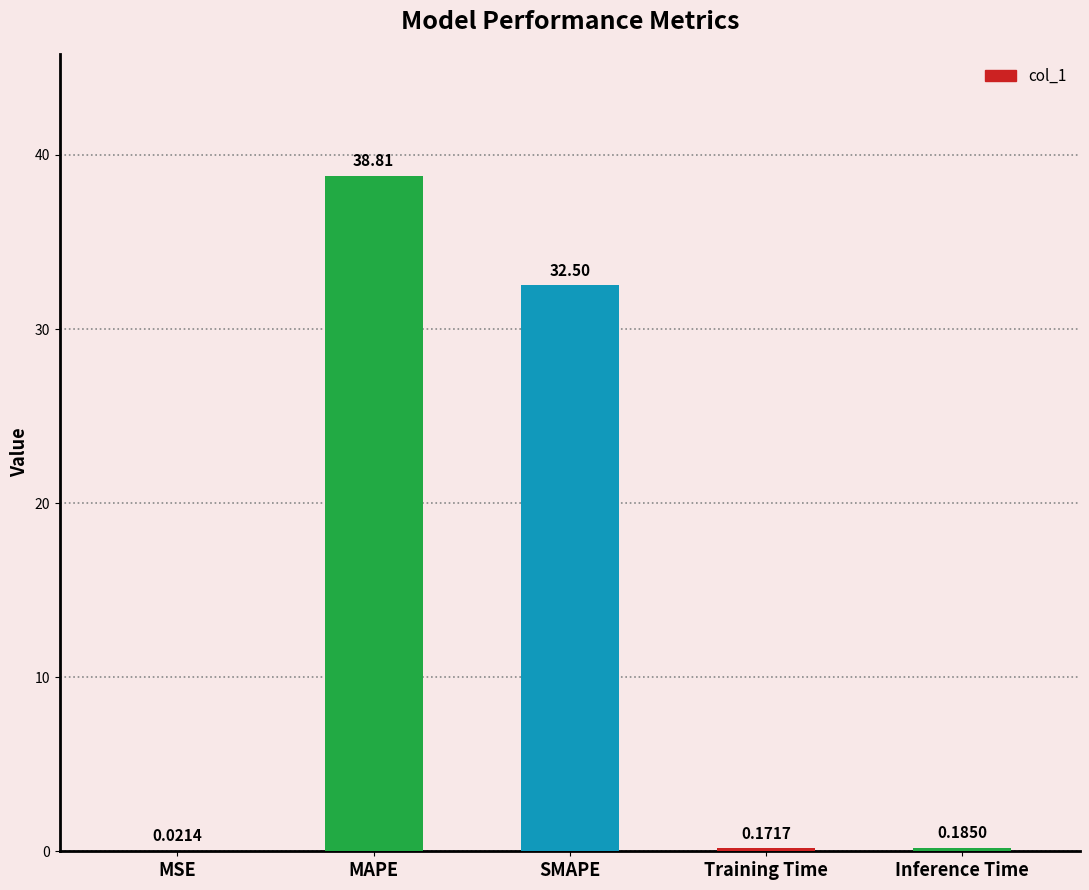

What is the average value?

14.3